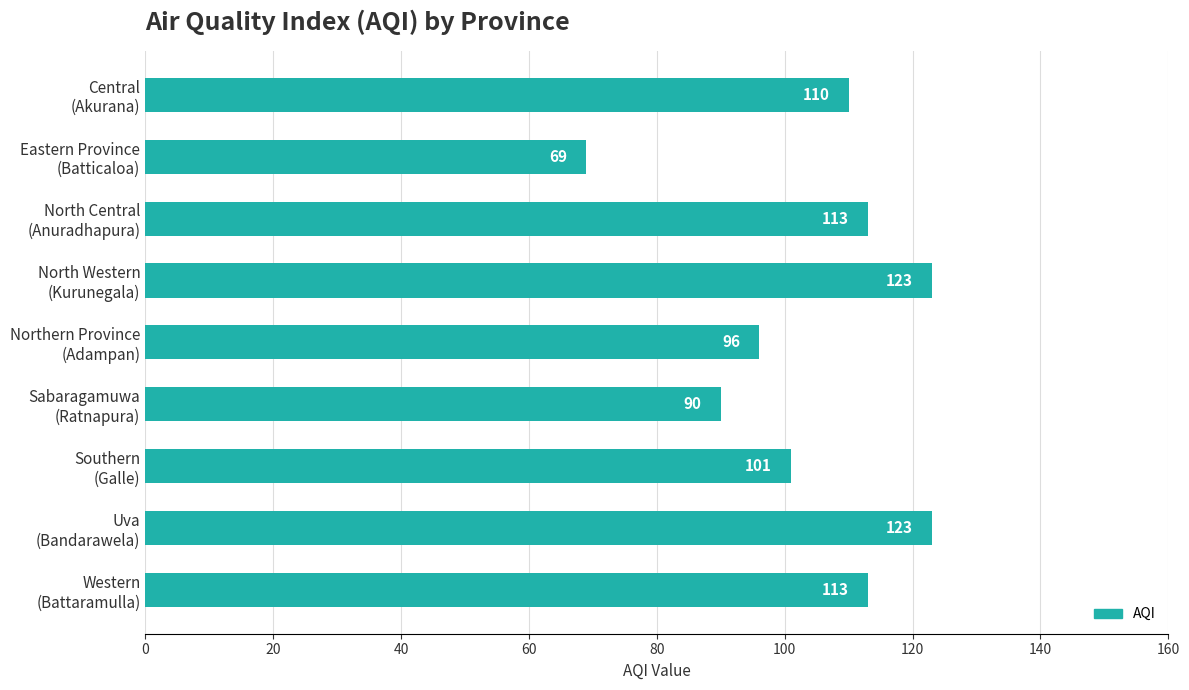

What is the greatest value displayed?

123